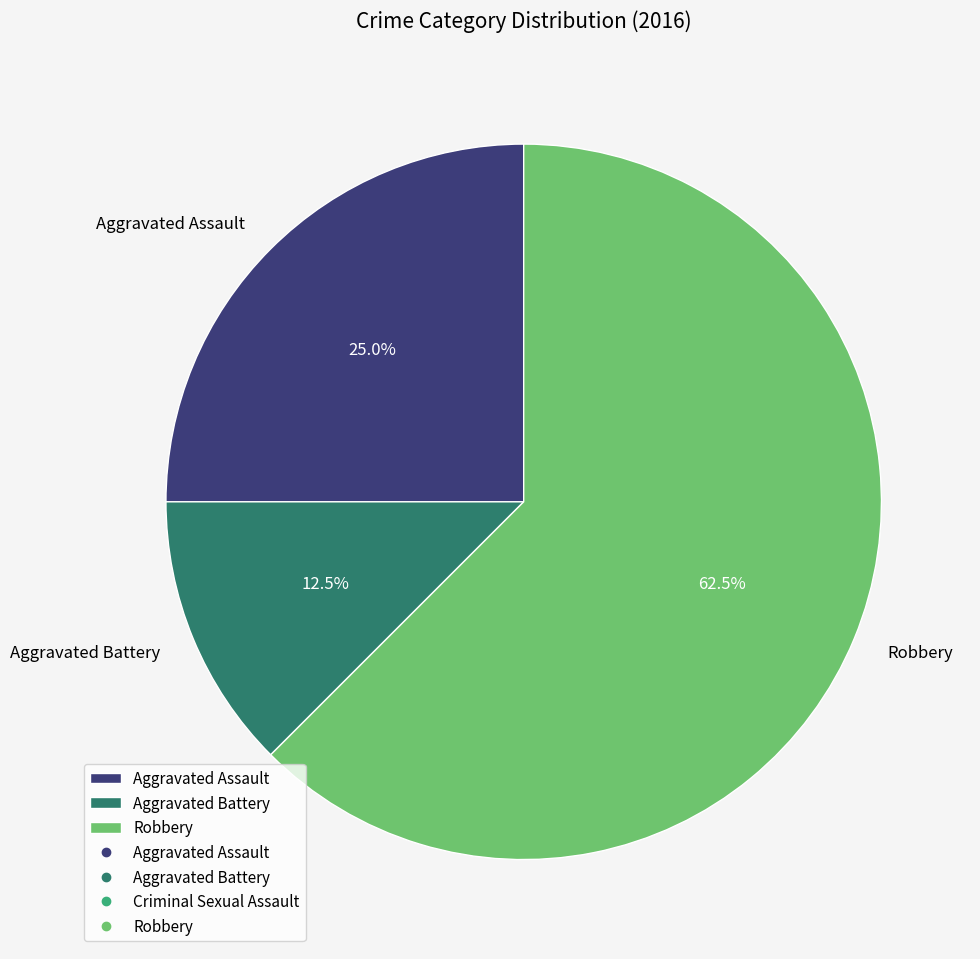

To the nearest percent, what is the difference between the largest and smallest slice percentages?

50%